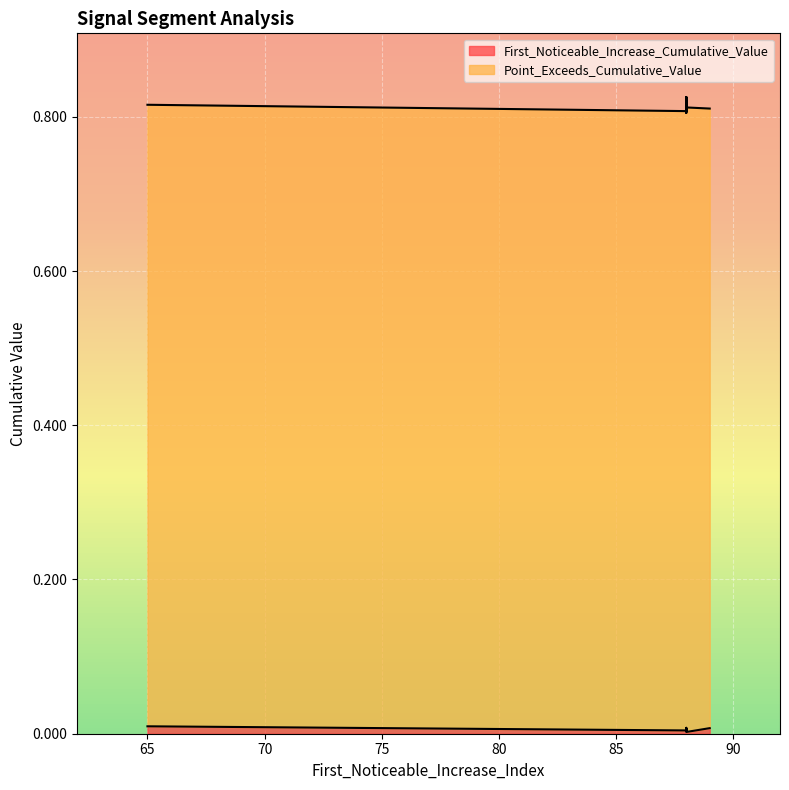

True or false: First_Noticeable_Increase_Cumulative_Value and Point_Exceeds_Cumulative_Value intersect in this chart.

False